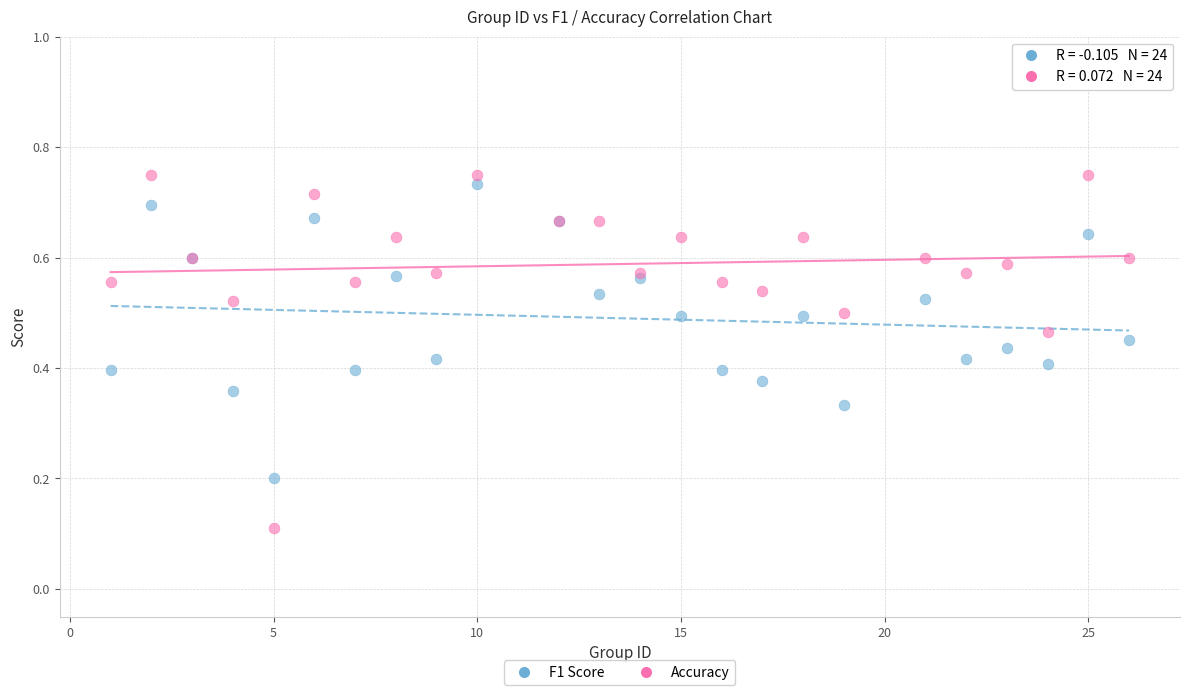

What is the X range (max minus min) for the scatter plot?

25.0